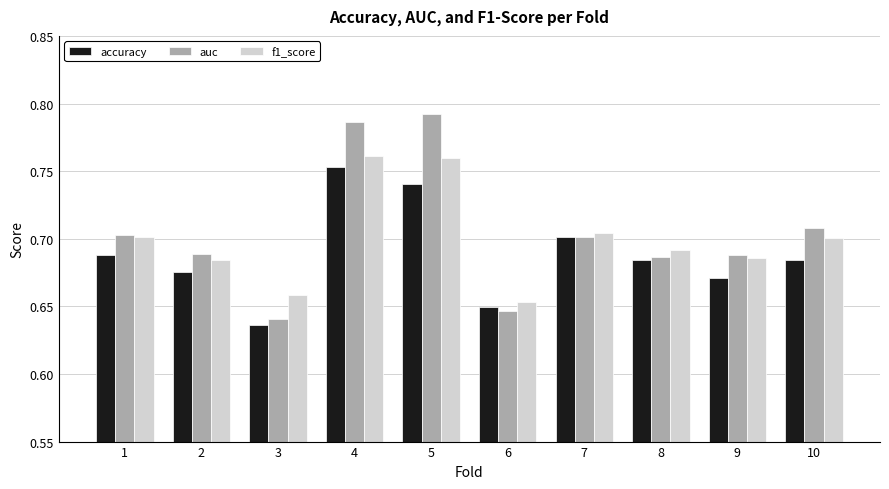

Which series has the largest total across all categories?

auc